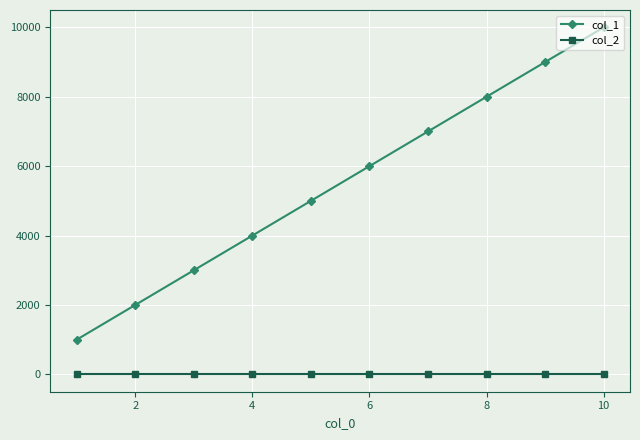

Does the chart display data point markers on the line(s)?

Yes